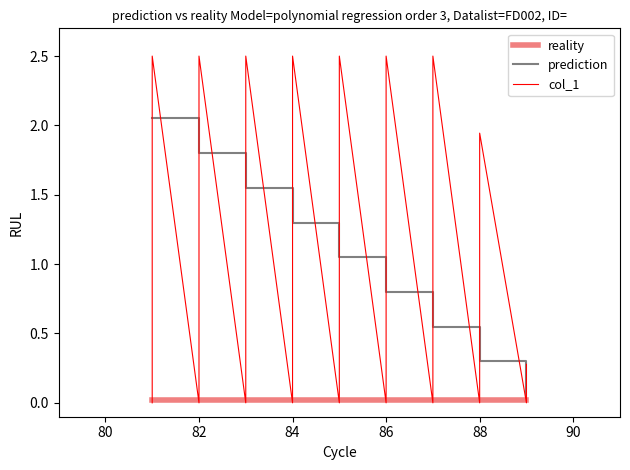

True or false: prediction has a value of 1.8 at 82.

True